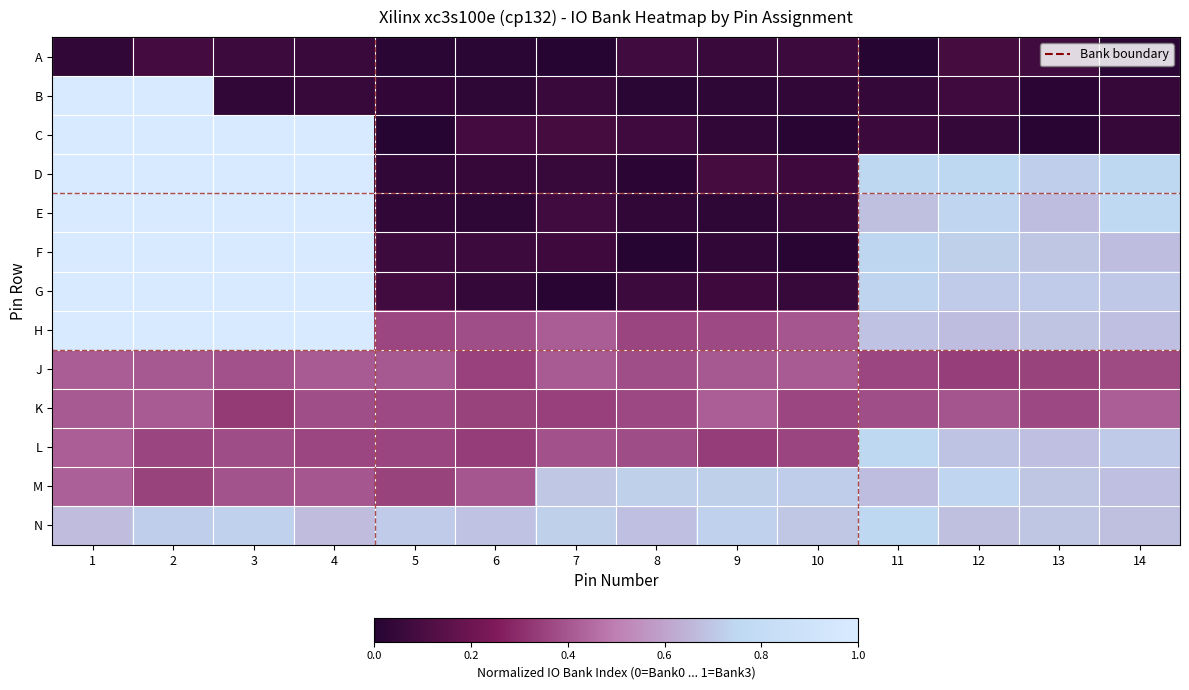

What is the total value across all series at 3?

8.3